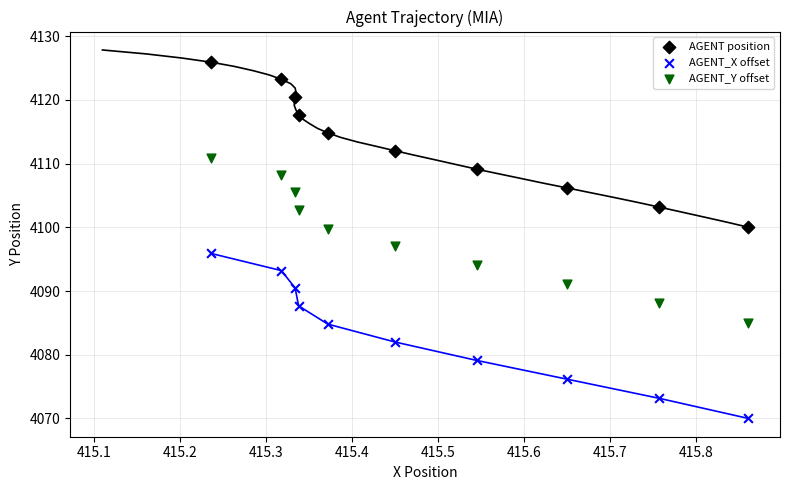

Across all data points, what is the range of Y values (max minus min)?

55.9